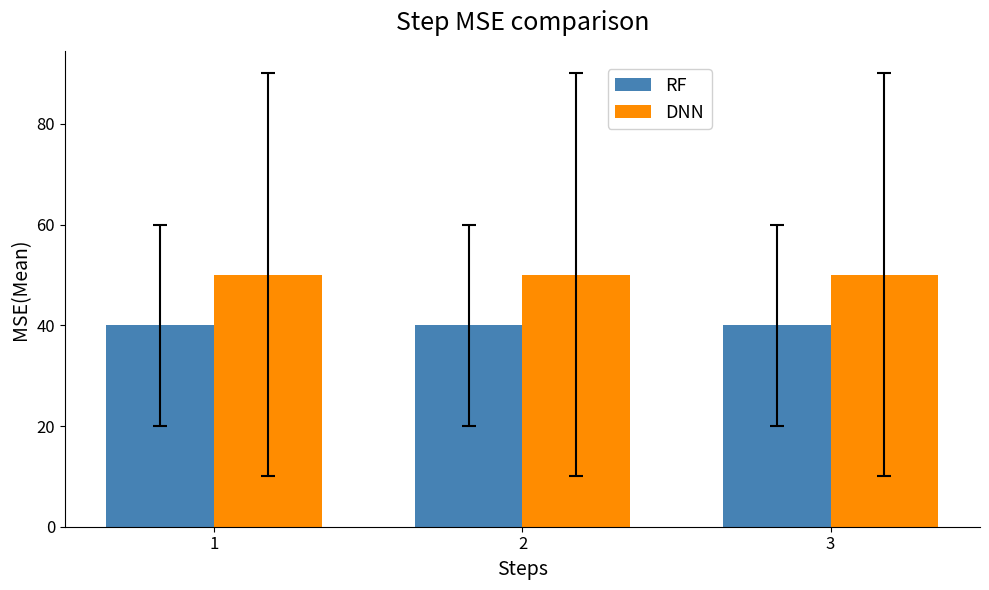

Is the value of DNN at 1 greater than the value of RF at 1?

Yes